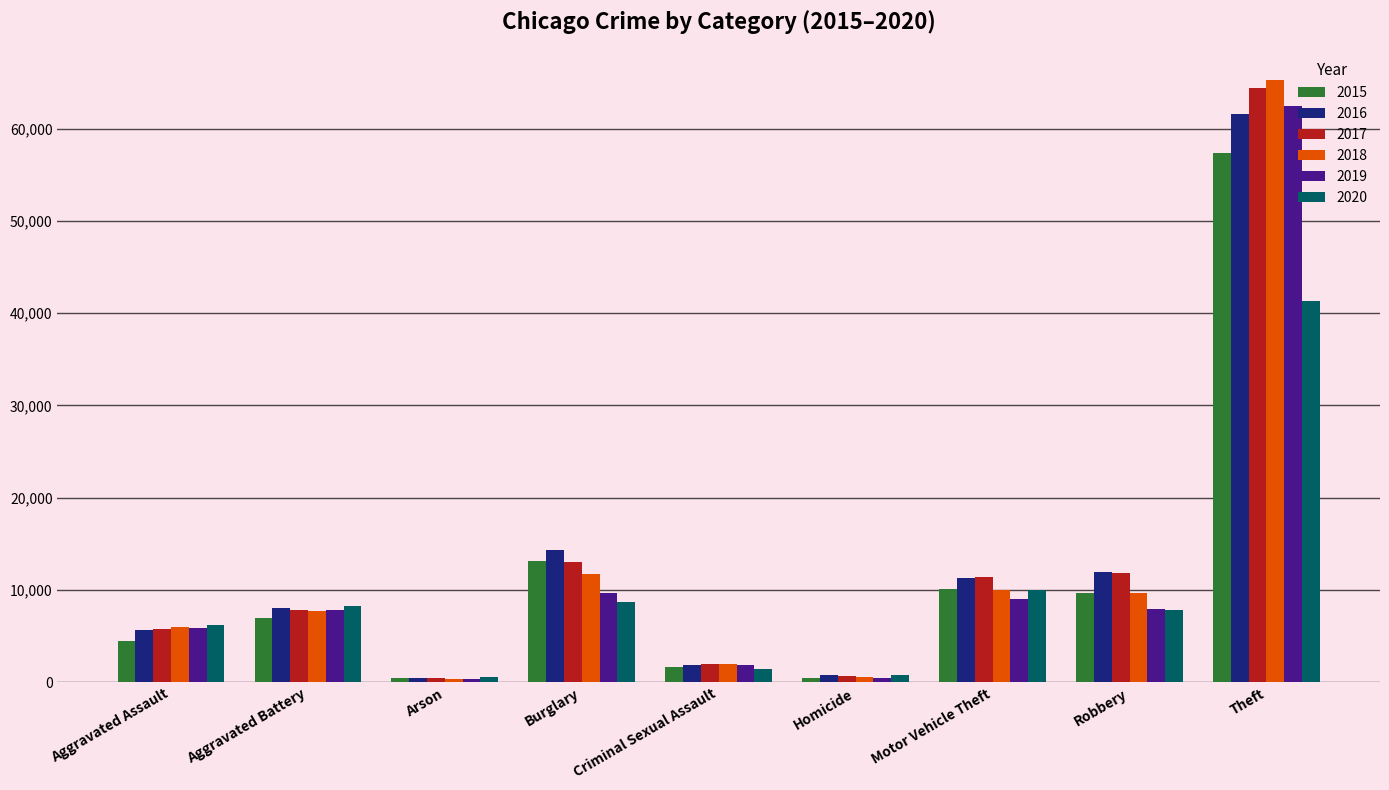

What are all the series names shown in the legend?

2015, 2016, 2017, 2018, 2019, 2020